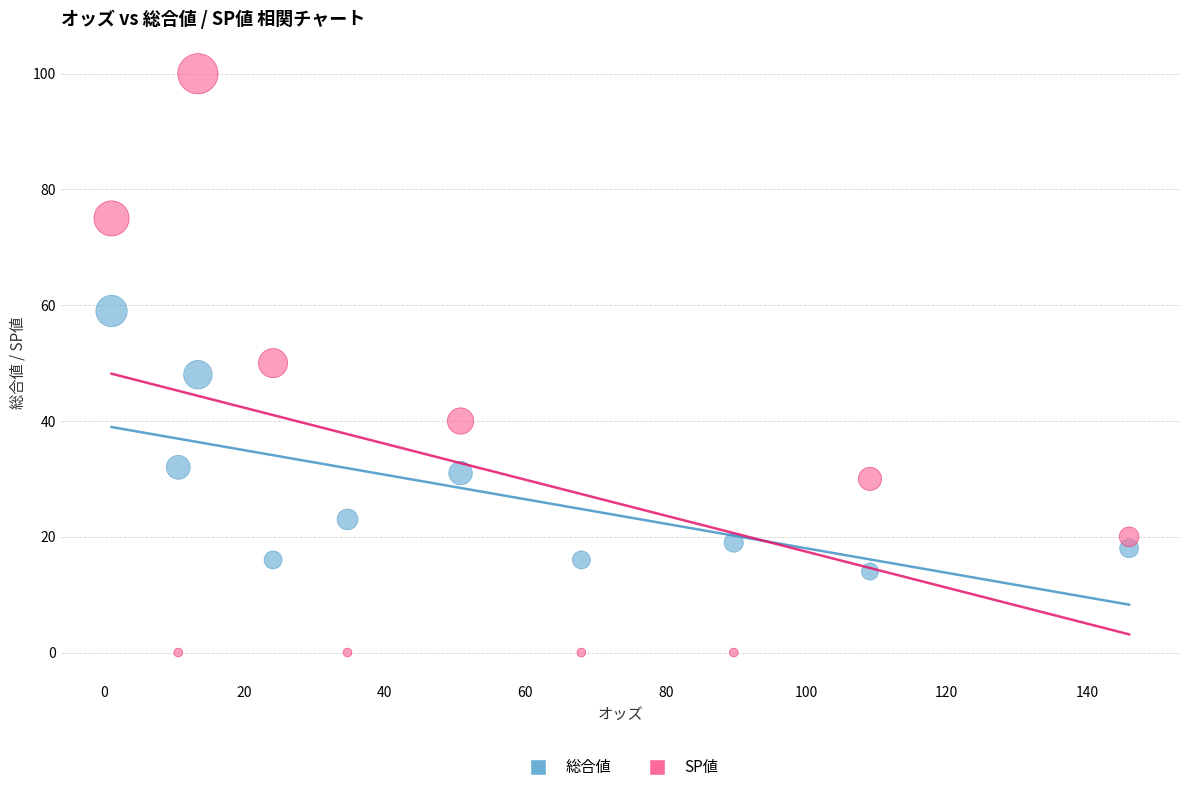

Across all data points, what is the range of Y values (max minus min)?

100